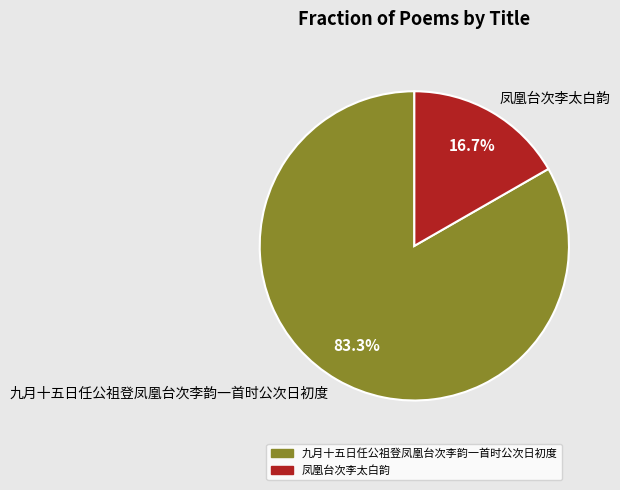

Approximately how many times larger is the value at 九月十五日任公祖登凤凰台次李韵一首时公次日初度 compared to 凤凰台次李太白韵?

5.0